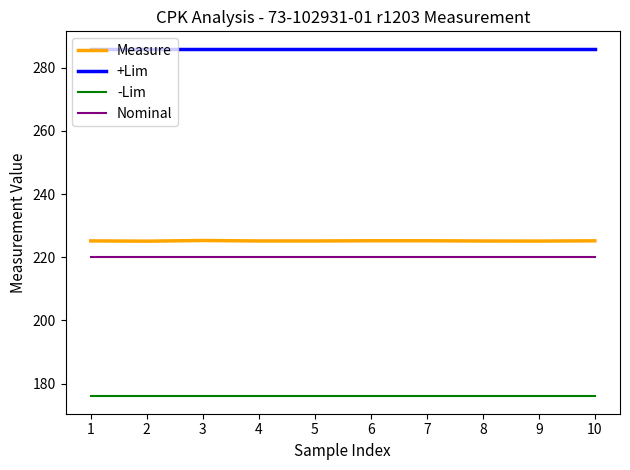

Rank the series at 4 from lowest to highest value.

-Lim, Nominal, Measure, +Lim